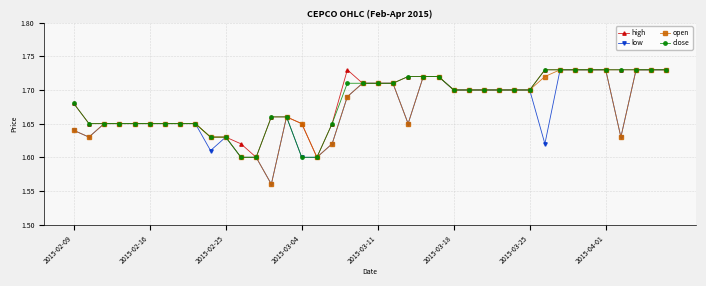

Count the open values in the range 1 to 2.

40